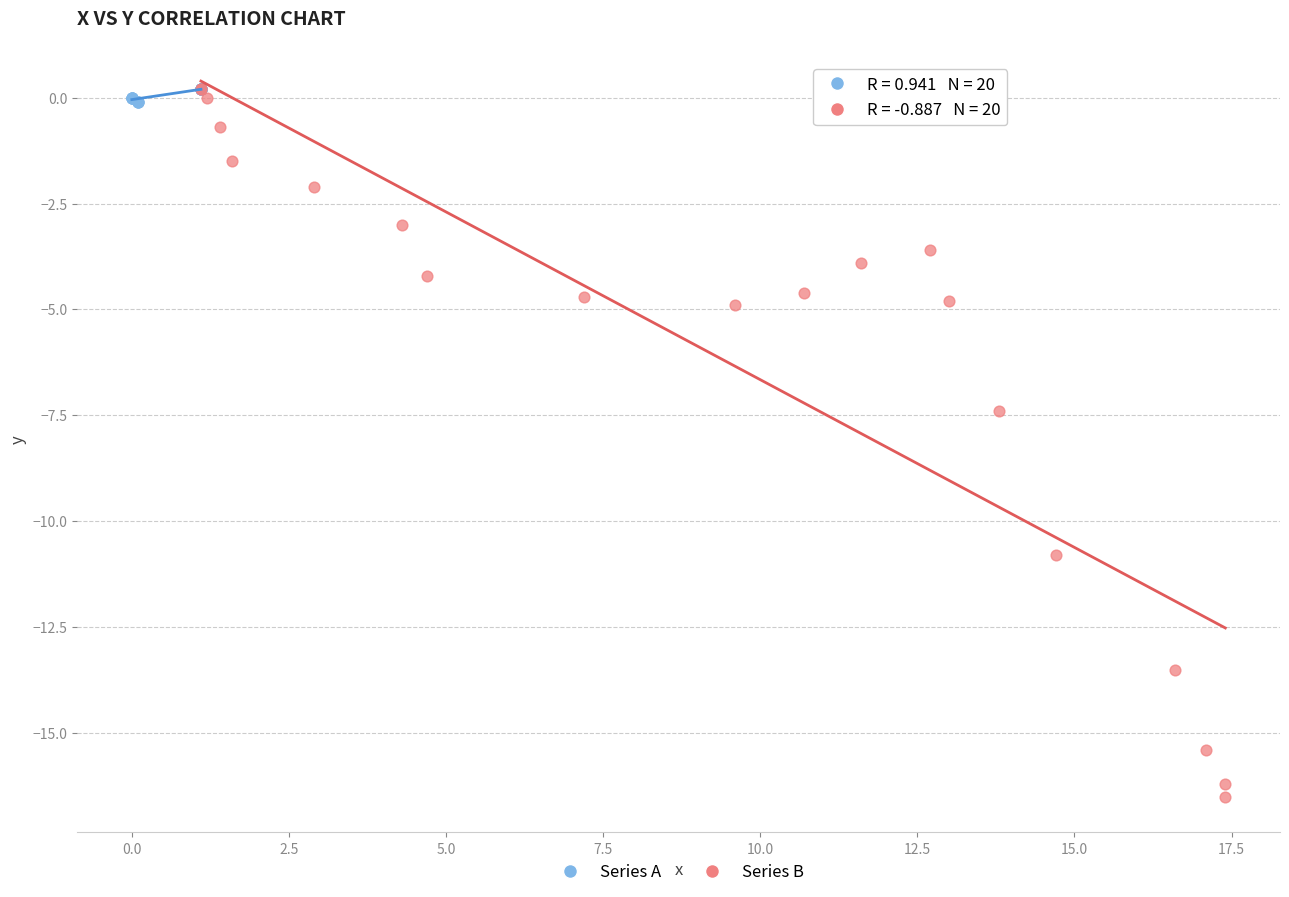

Which series contains the lowest Y value?

Series B